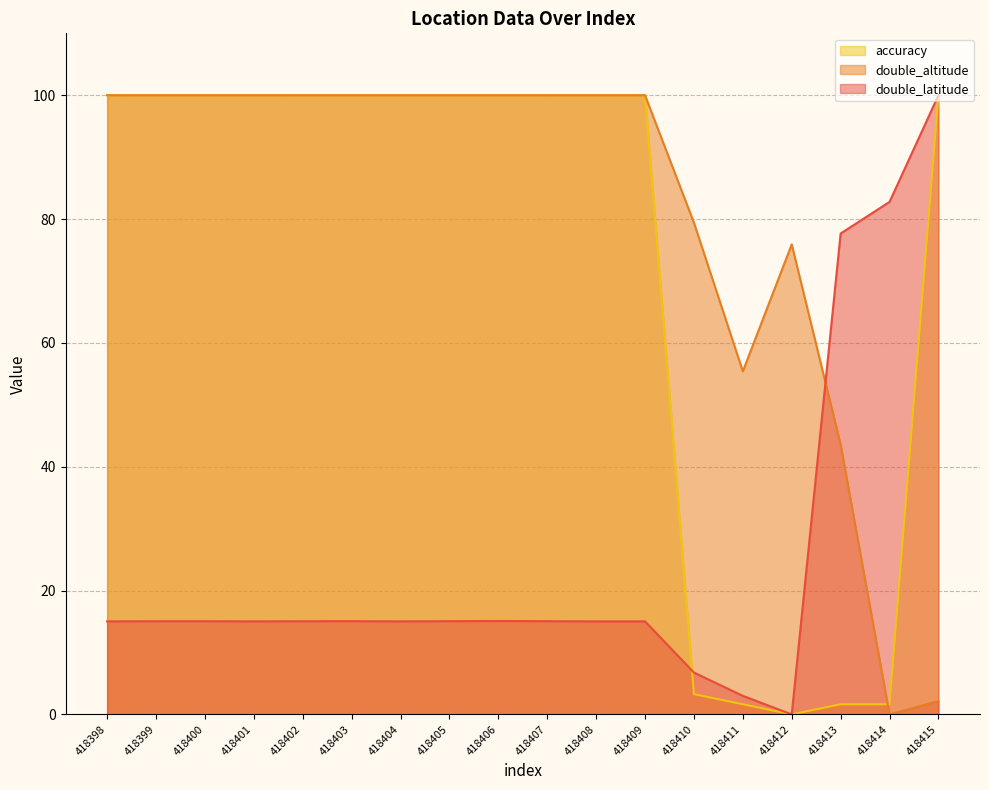

True or false: accuracy and double_altitude intersect in this chart.

True